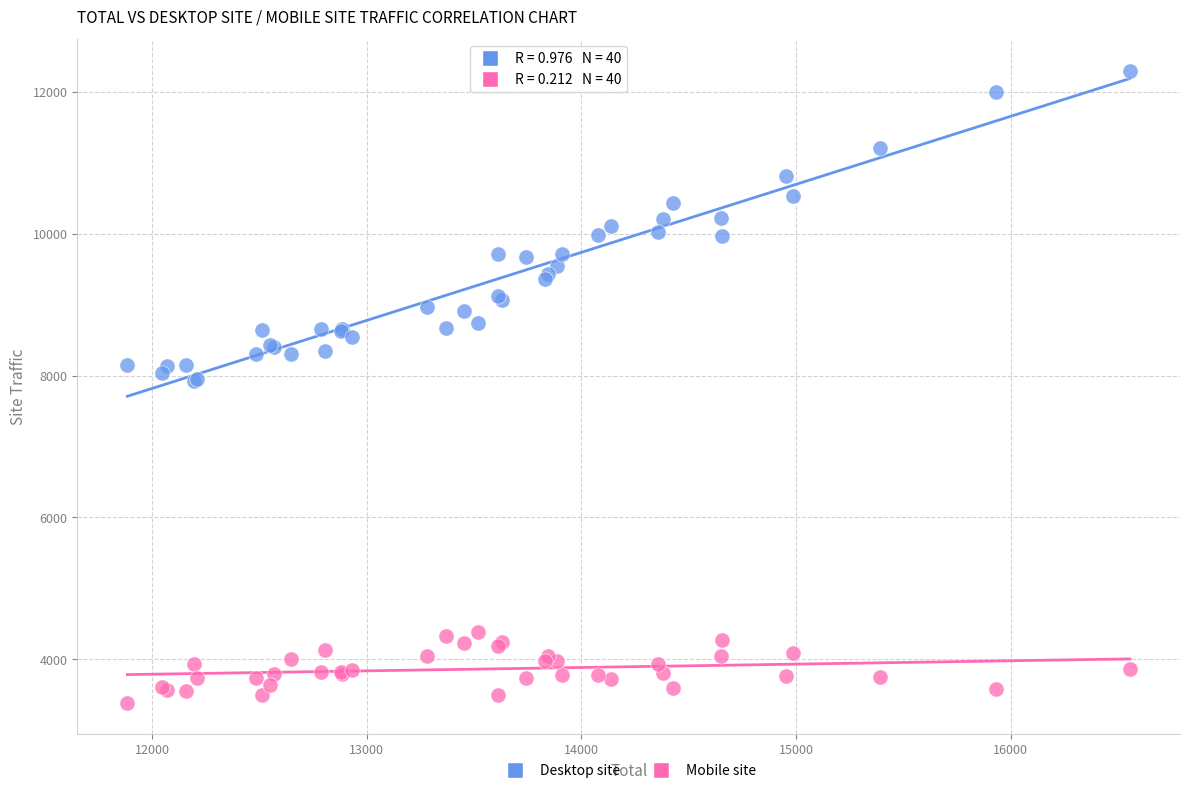

Which series contains the lowest Y value?

Mobile site